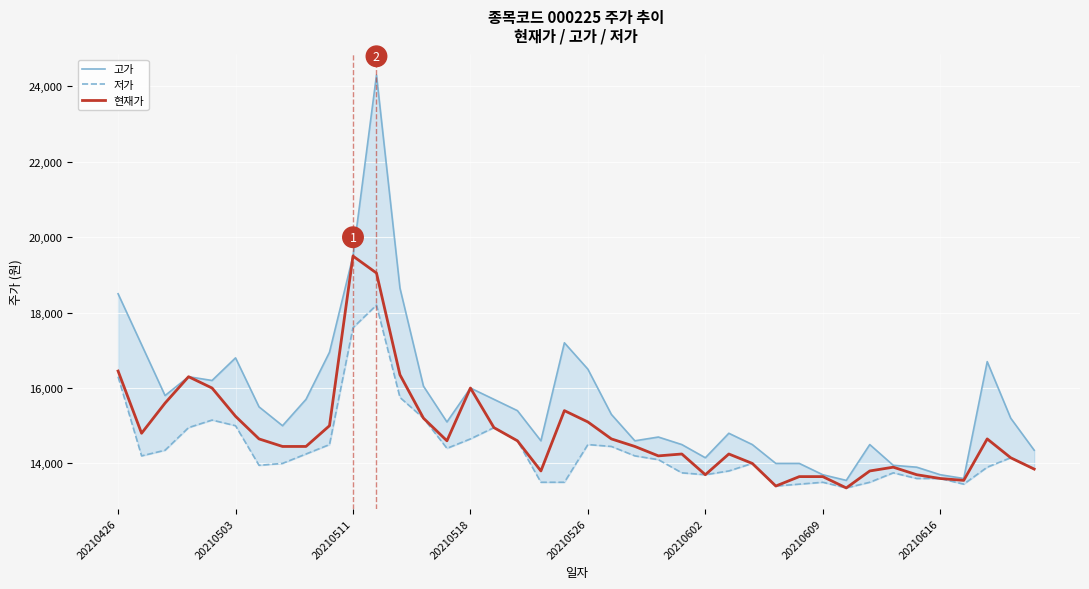

How many distinct data groups are displayed?

3